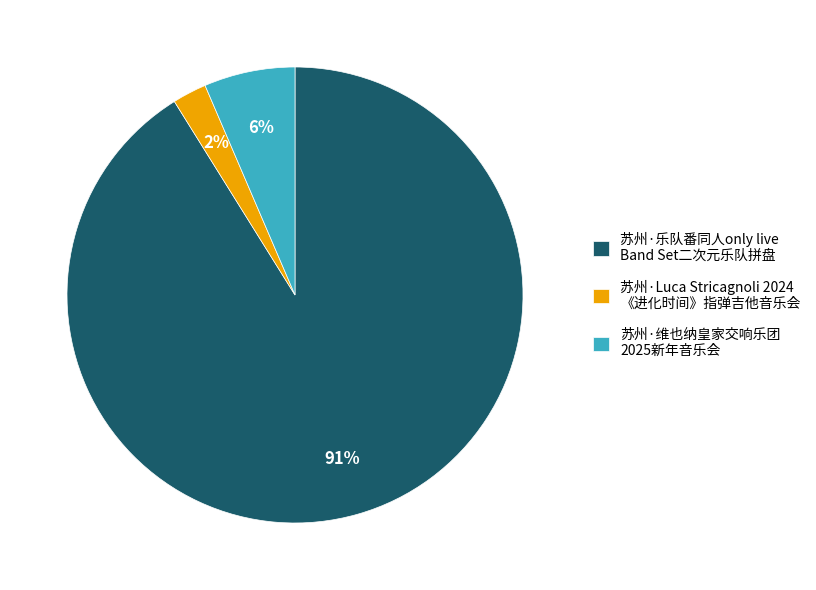

Count the number of slices in the pie.

3